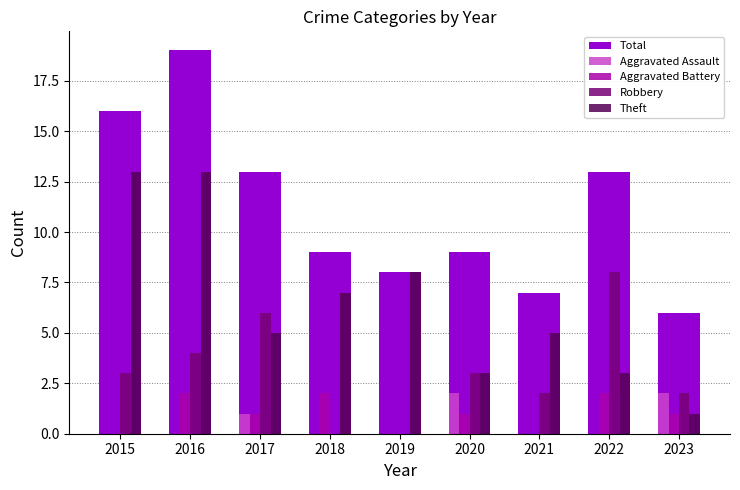

Reading left to right, transcribe all the data shown in this chart.

Total: 16	19	13	9	8	9	7	13	6
Aggravated Assault: 0	0	1	0	0	2	0	0	2
Aggravated Battery: 0	2	1	2	0	1	0	2	1
Robbery: 3	4	6	0	0	3	2	8	2
Theft: 13	13	5	7	8	3	5	3	1